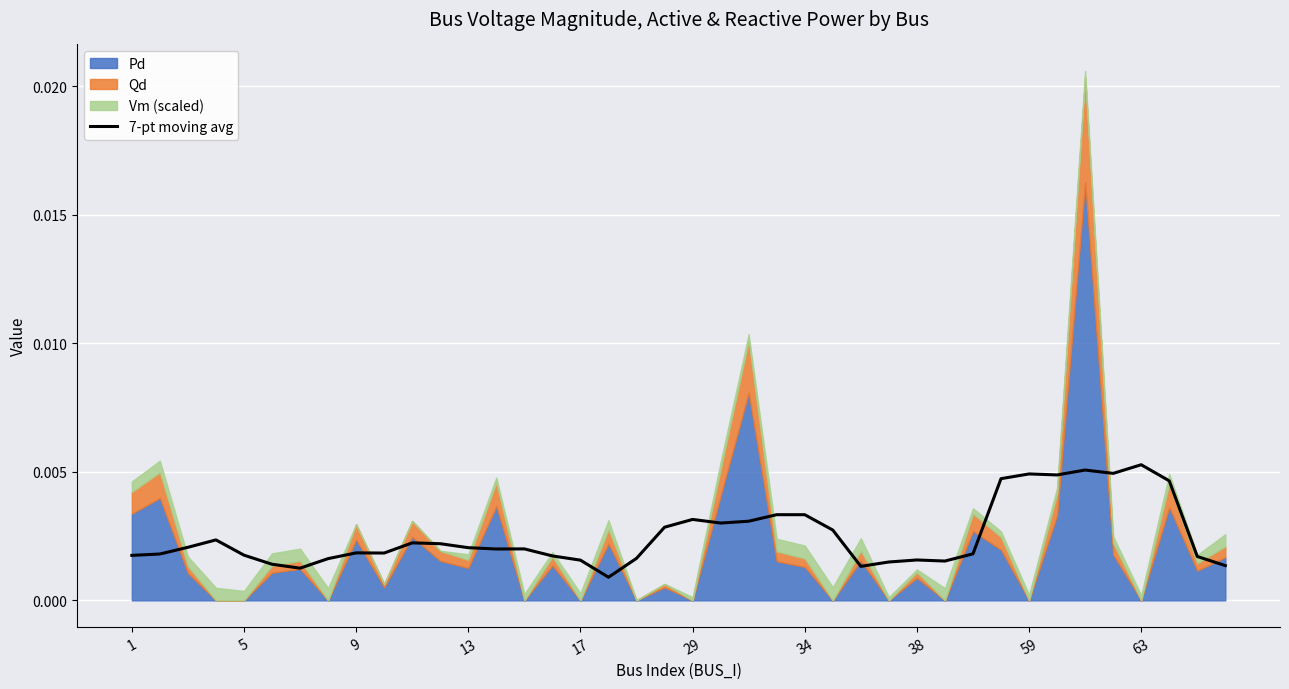

The chart shows a value of 0.0 at 15. True or false?

False